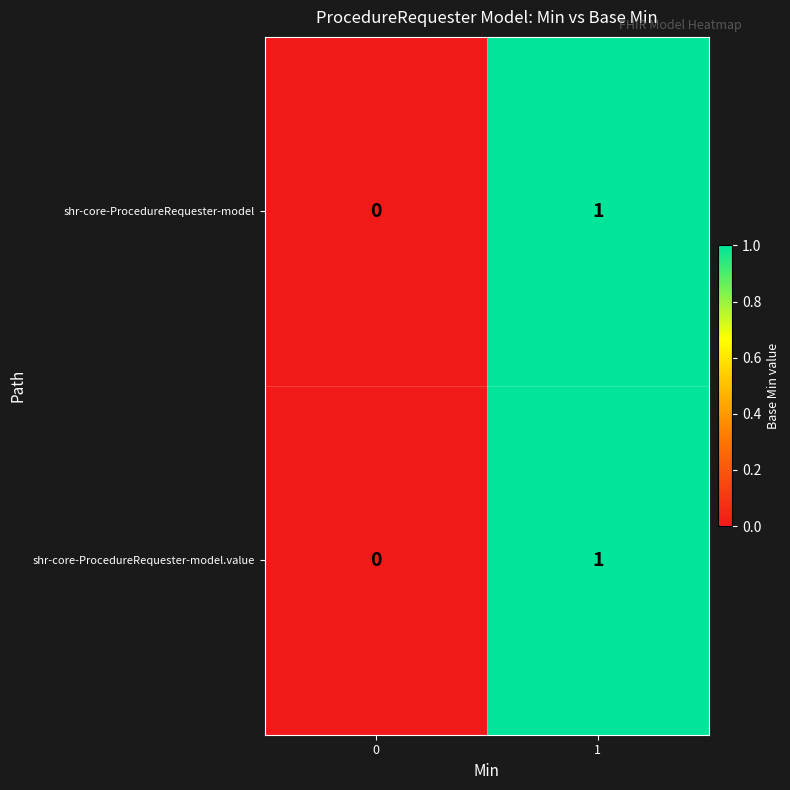

What is the maximum value shown in the chart?

1